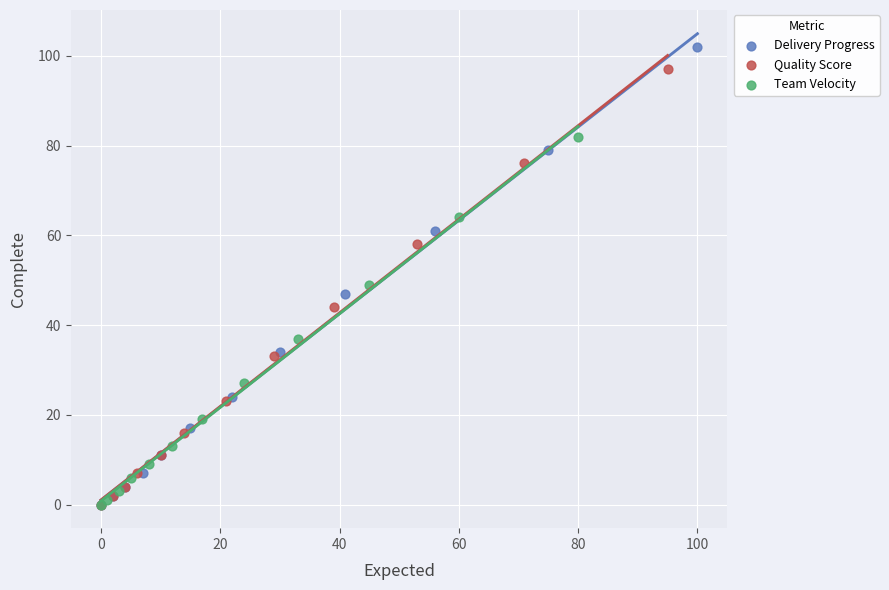

Which series has the largest Y range (max minus min)?

Delivery Progress